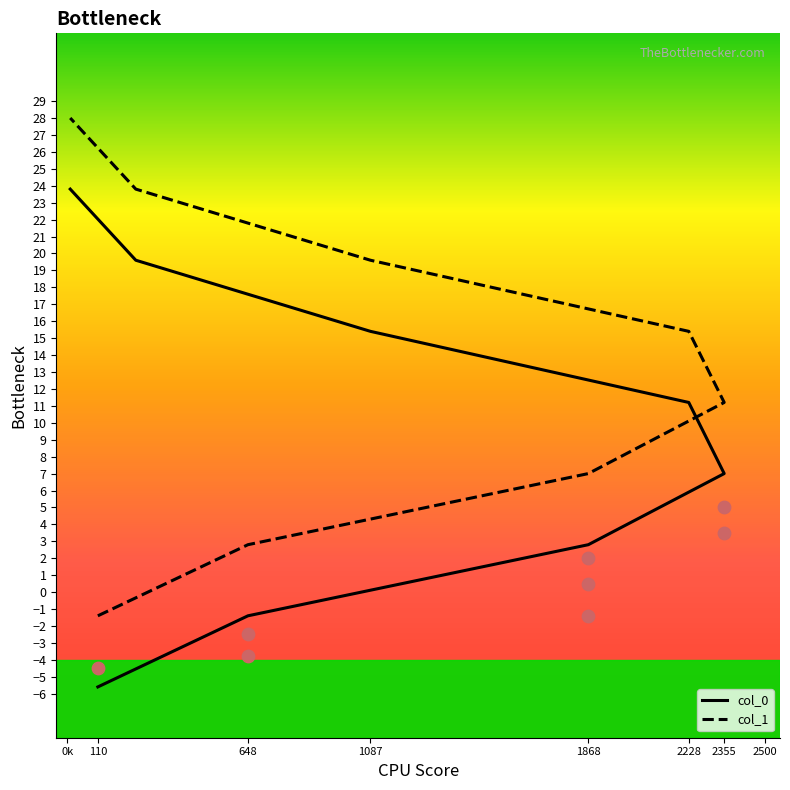

At which category is the sum across all series the highest?

11